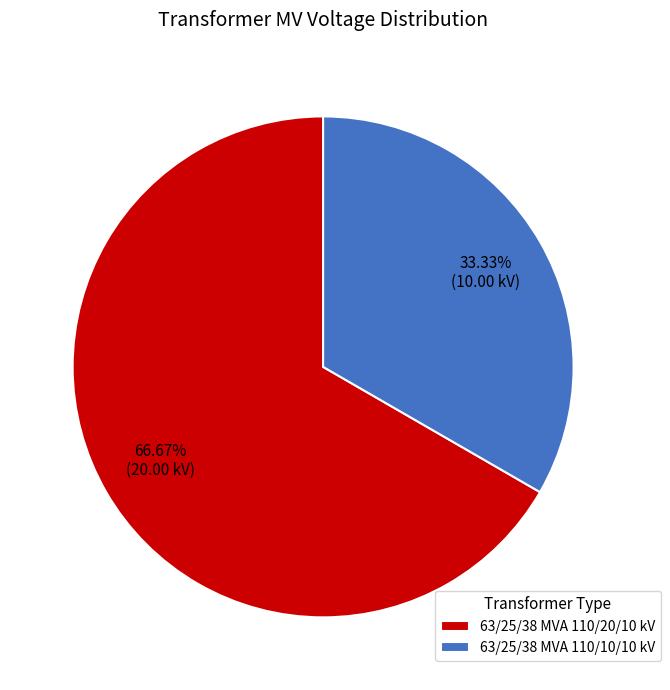

Which has a higher value, 63/25/38 MVA 110/20/10 kV or 63/25/38 MVA 110/10/10 kV?

63/25/38 MVA 110/20/10 kV